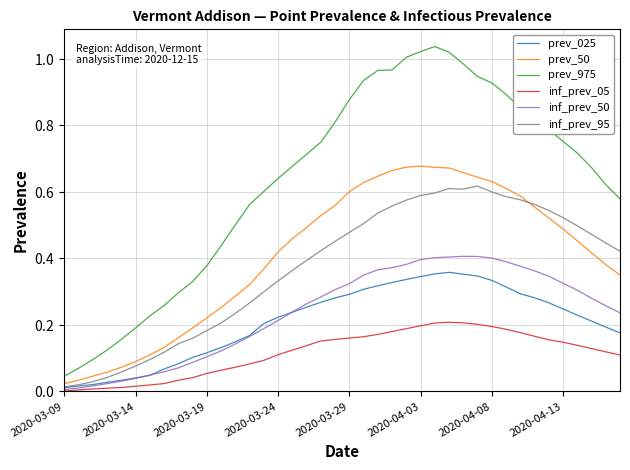

Does the chart display data point markers on the line(s)?

No